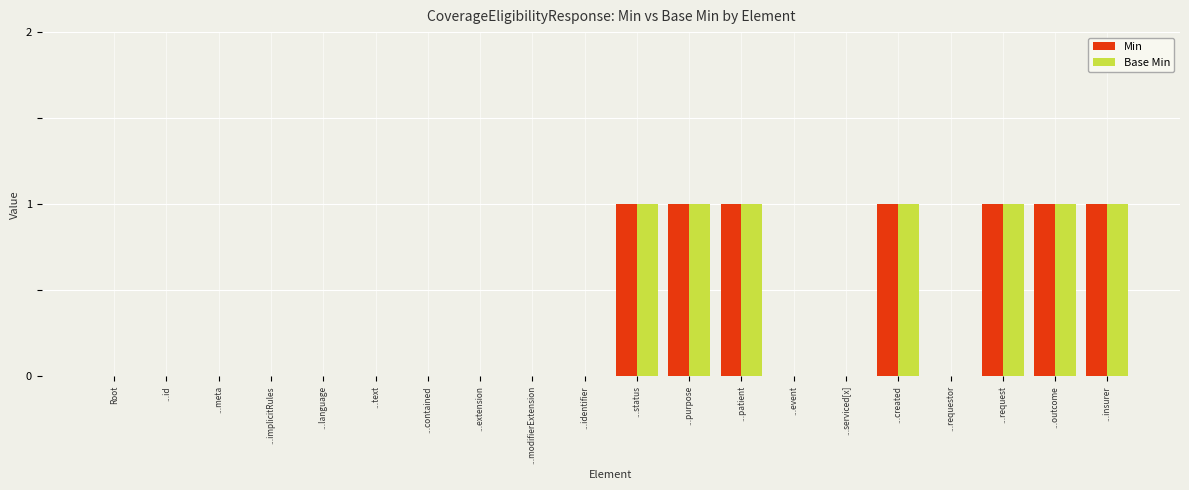

What is the sum of all Base Min values?

7